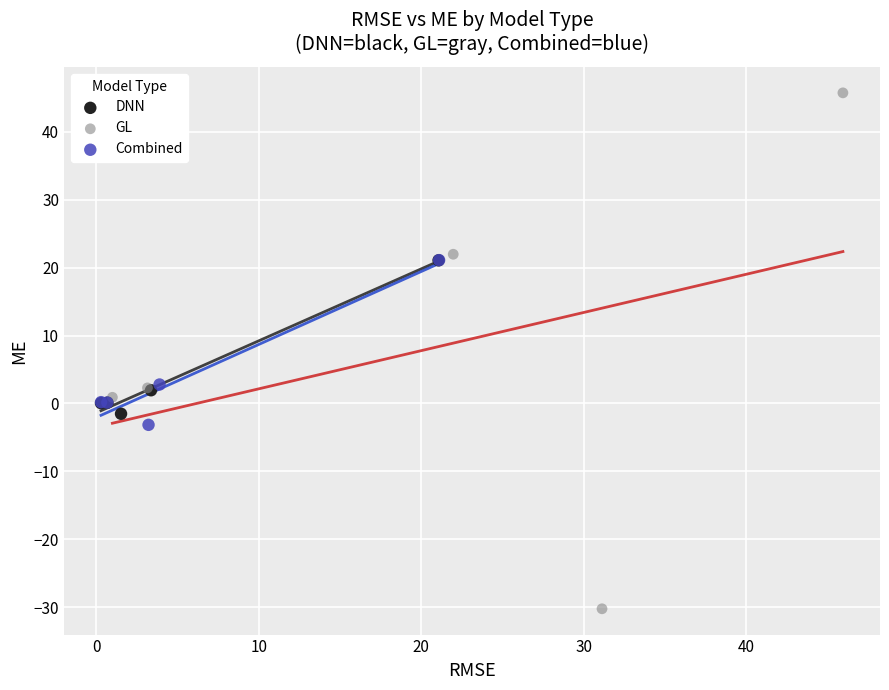

What are all the series names shown in the legend?

DNN, GL, Combined